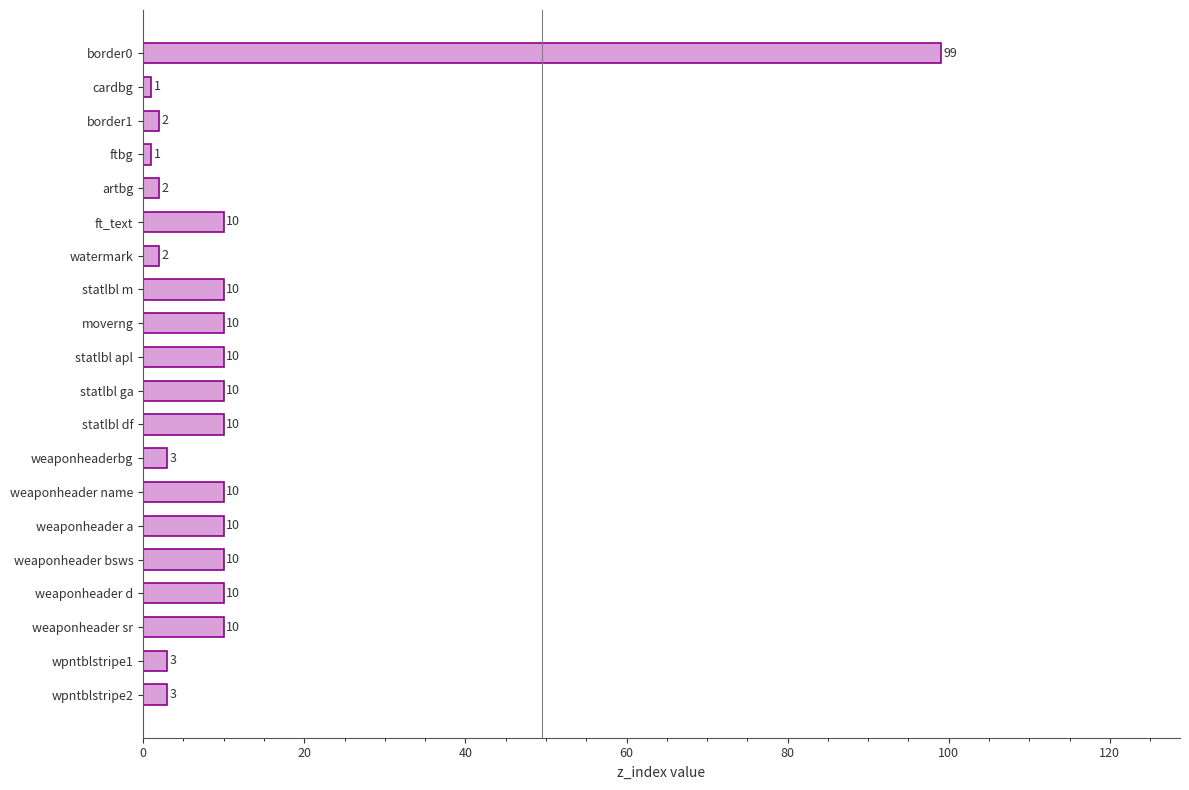

What is the label of the 6th bar from the bottom?

weaponheader a